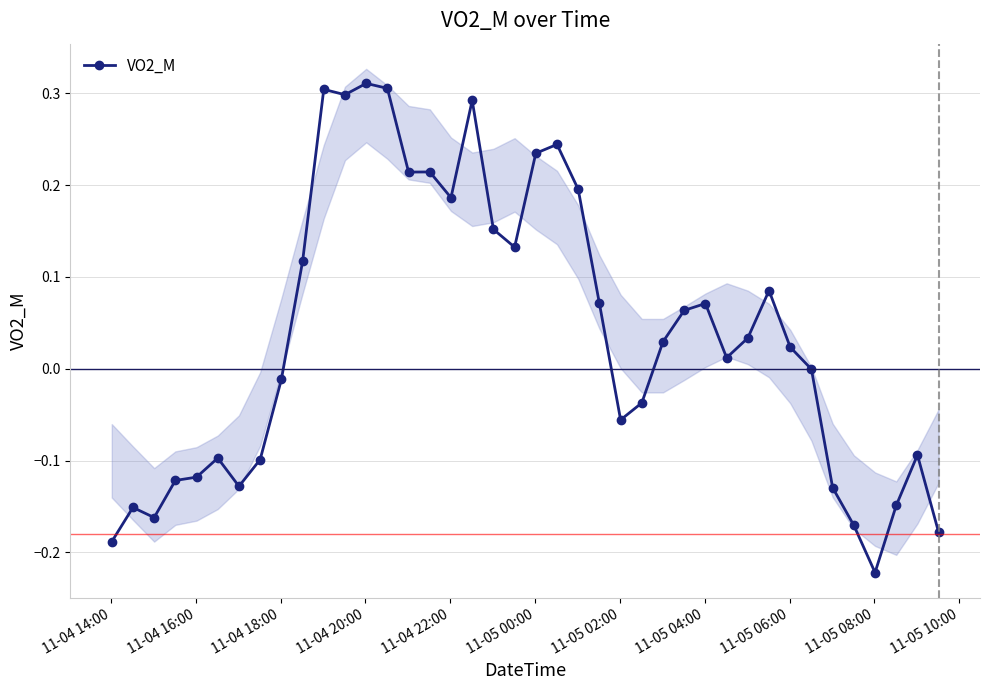

How many values are above zero?

22